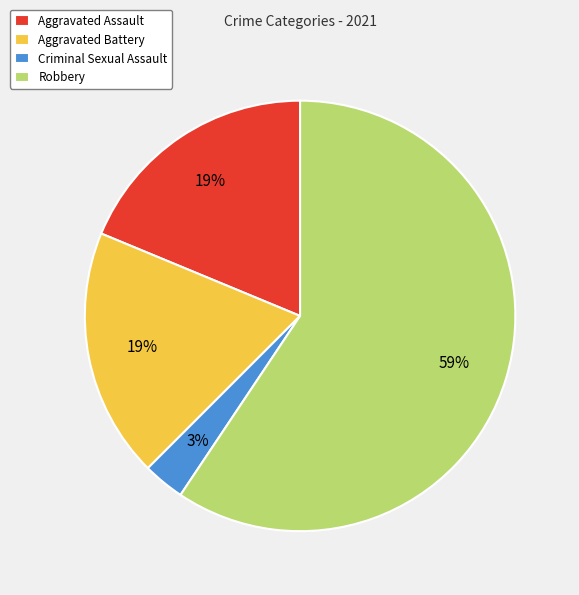

To the nearest percent, what is the average slice percentage?

25%